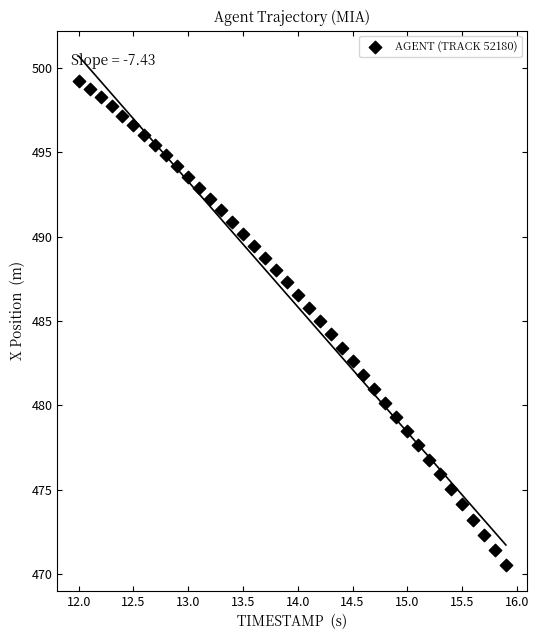

What is the range of X values (max minus min)?

3.9